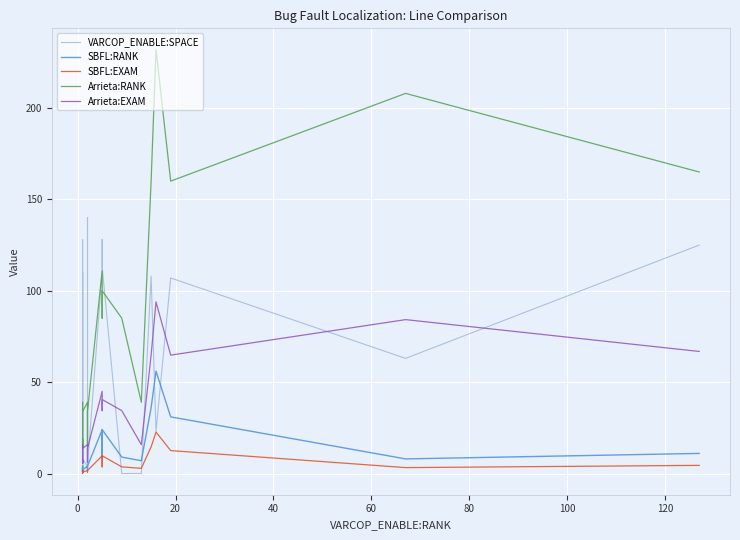

The SBFL:EXAM series shows 0.3 at 11. True or false?

False